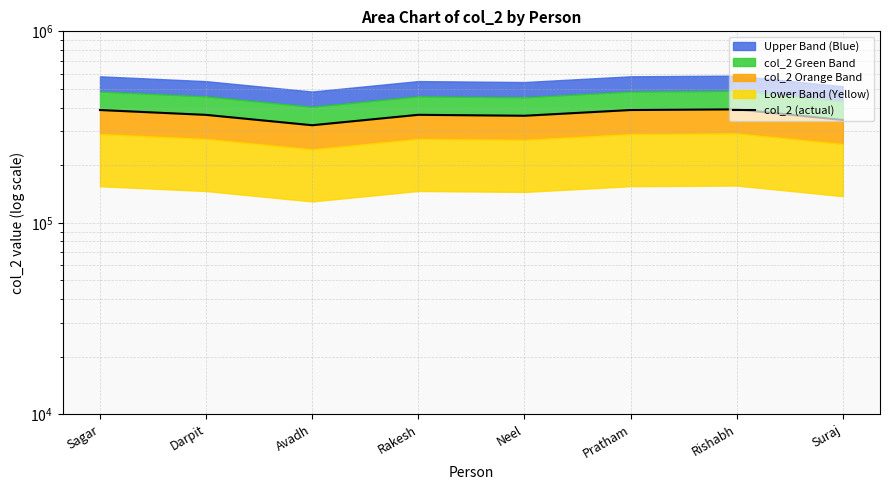

Which category has the highest value across all series?

Rishabh